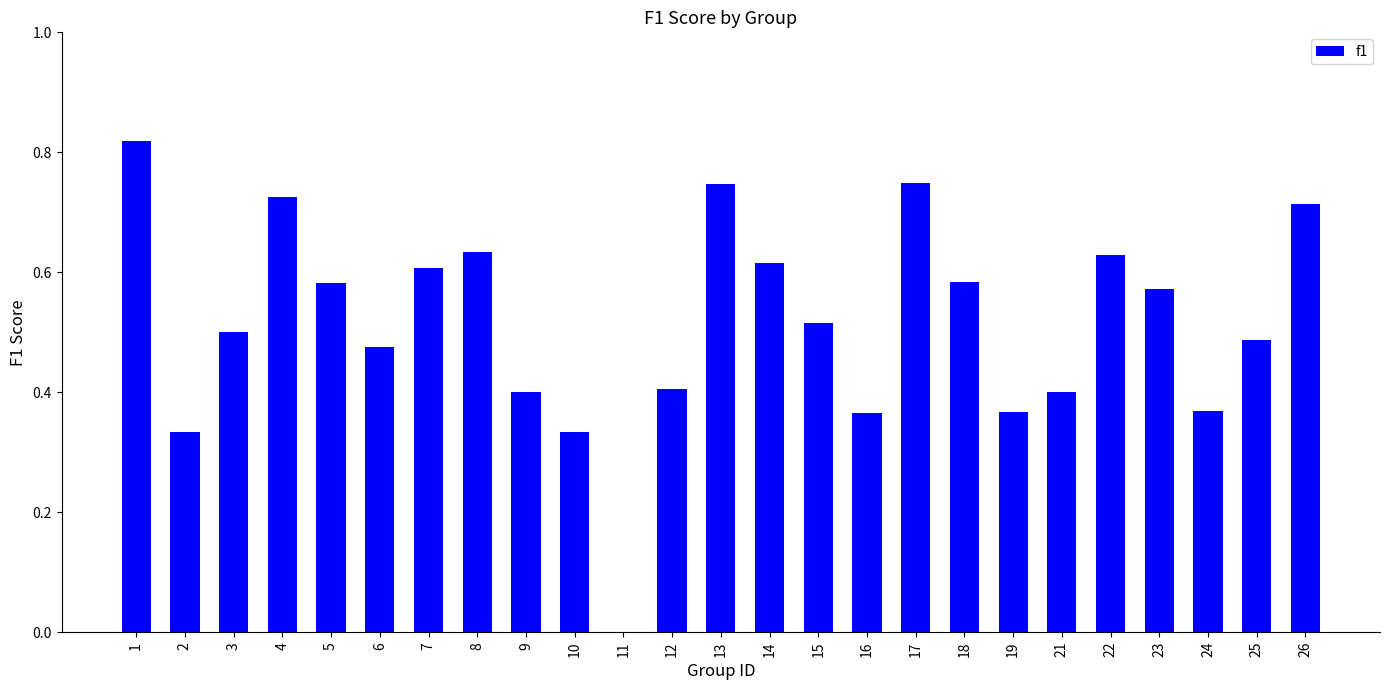

What is the change in value from 2 to 6?

+0.1